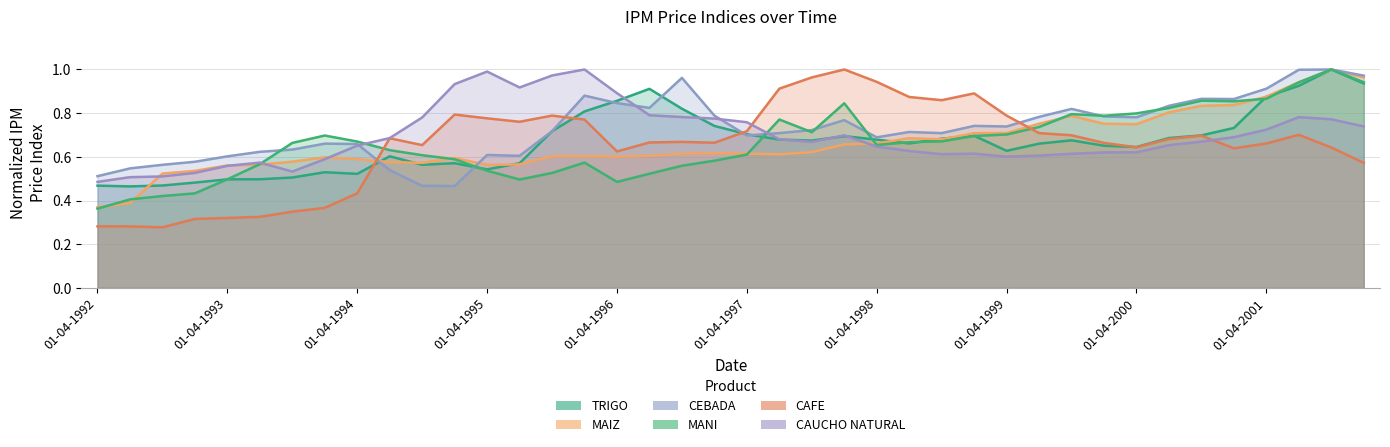

What position from the left is 01-10-1995?

15